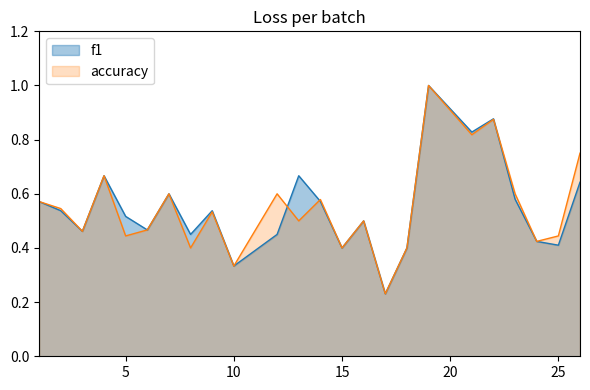

Where do f1 and accuracy first cross each other?

12 and 13